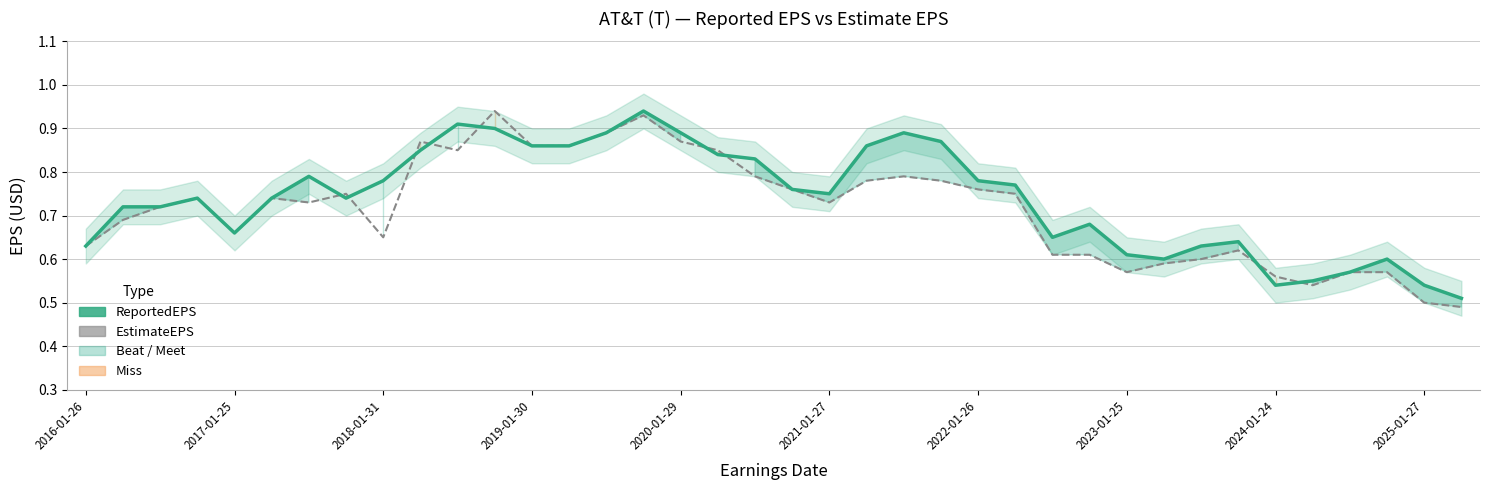

Does the chart have visible grid lines?

Yes